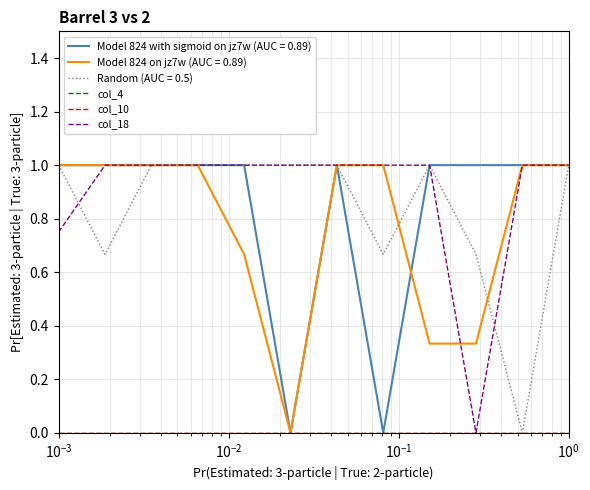

True or false: col_4 and col_18 cross at least once.

False